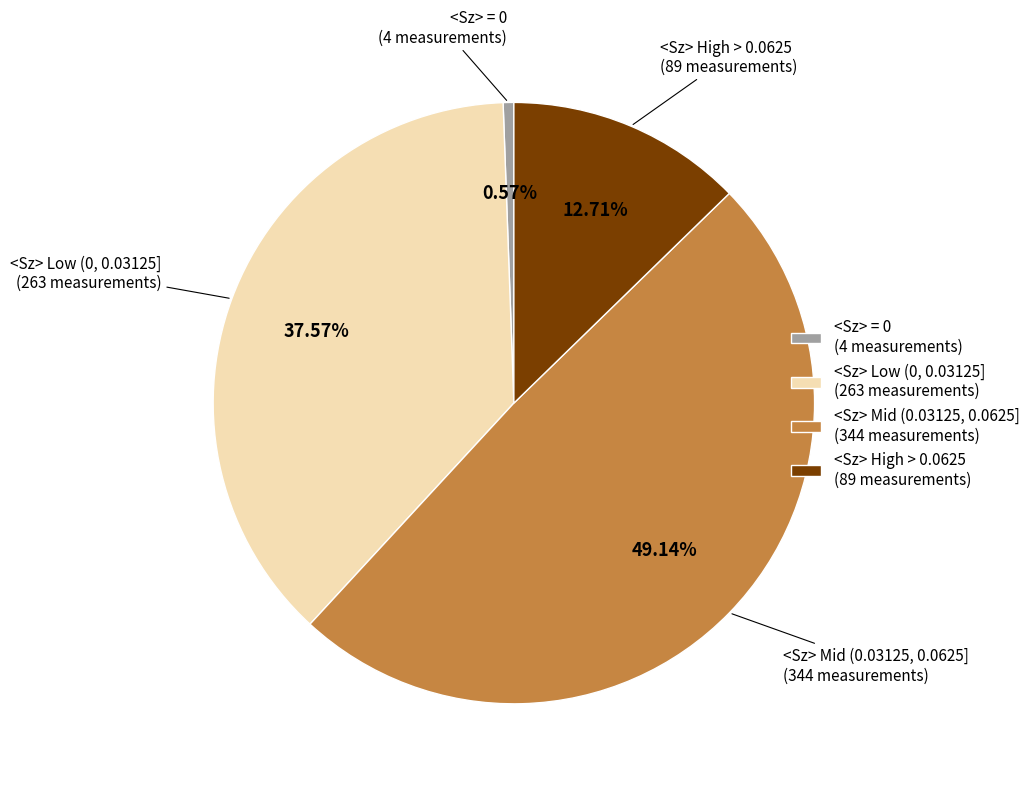

How many segments does this pie chart have?

4